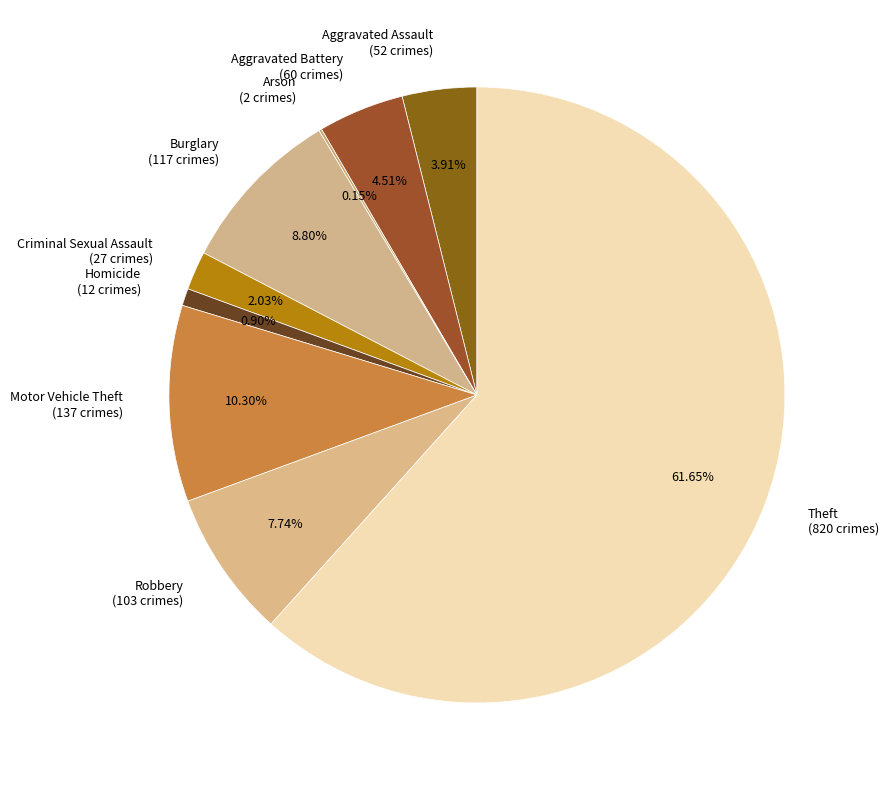

Approximately how many times larger is the value at Aggravated Assault (52 crimes) compared to Burglary (117 crimes)?

0.4